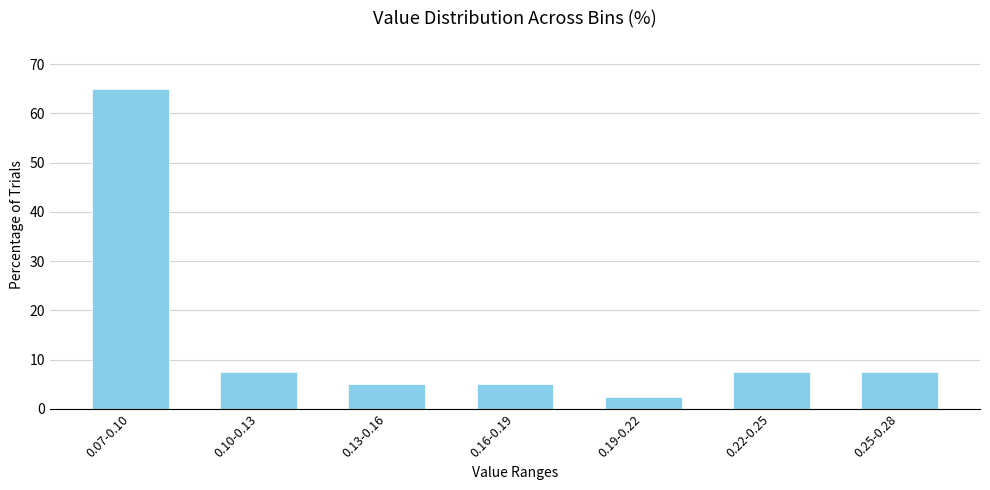

Reading left to right, what are all the values shown in this chart?

65.0	7.5	5.0	5.0	2.5	7.5	7.5